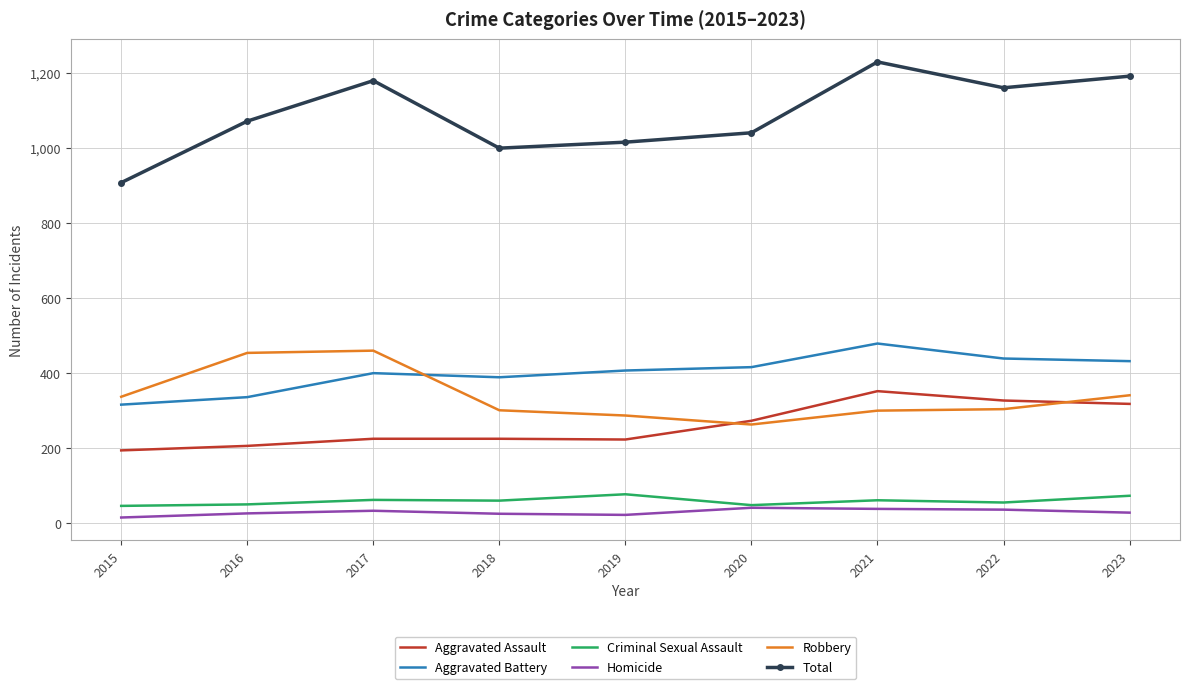

What is the difference between the maximum and minimum values in the Aggravated Battery series?

163